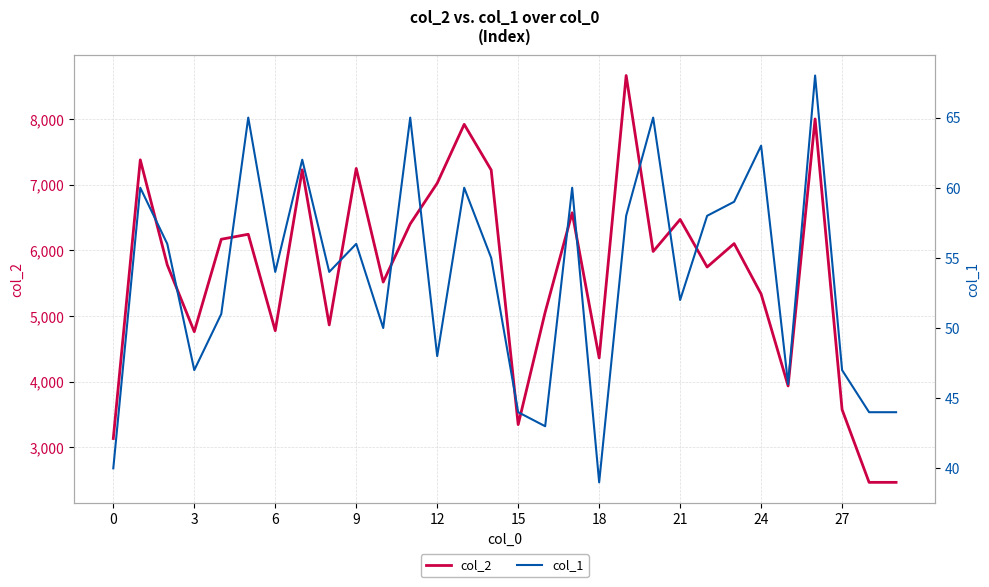

Is it true that col_2 equals 3132 at 0?

True